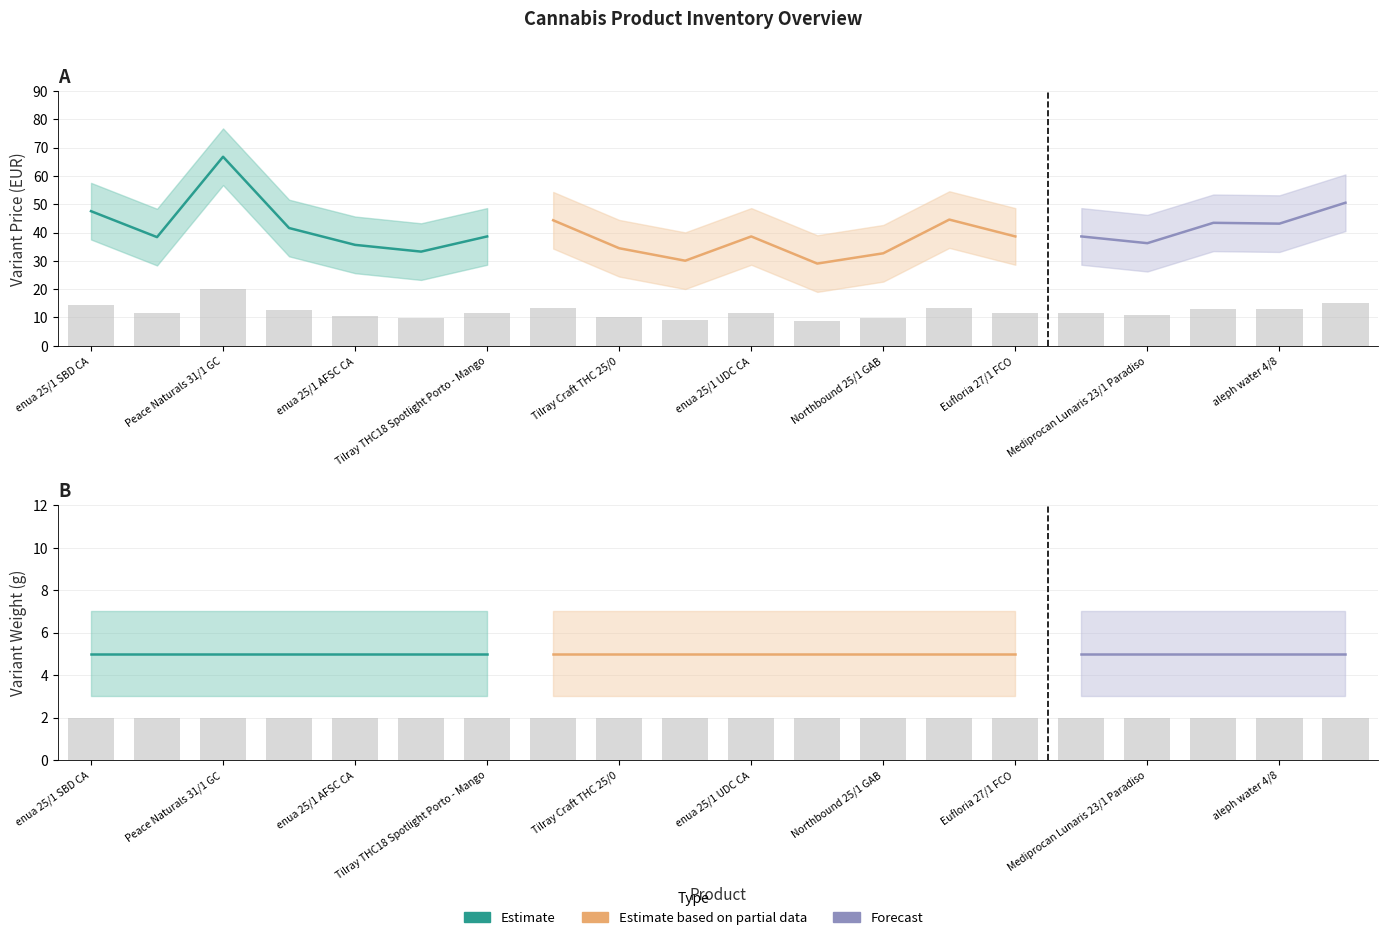

Which label corresponds to the largest value in the chart?

Peace Naturals 31/1 GC